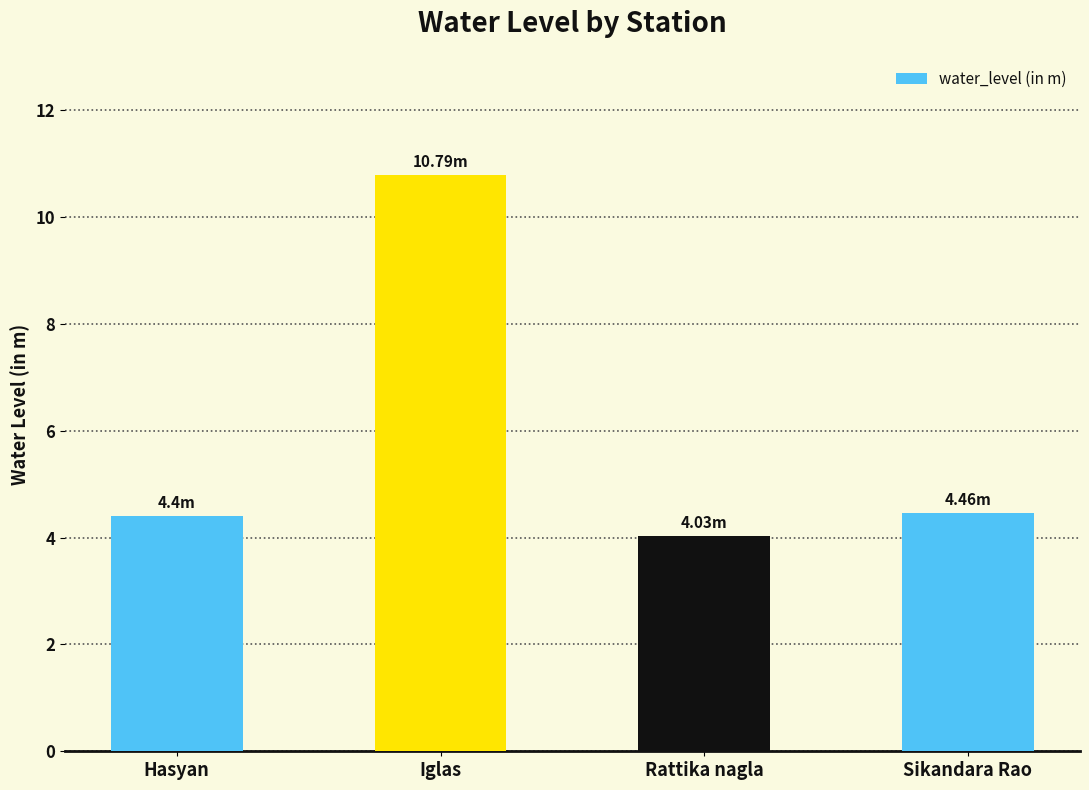

Reading left to right, transcribe all the data shown in this chart.

4.4	10.8	4.0	4.5